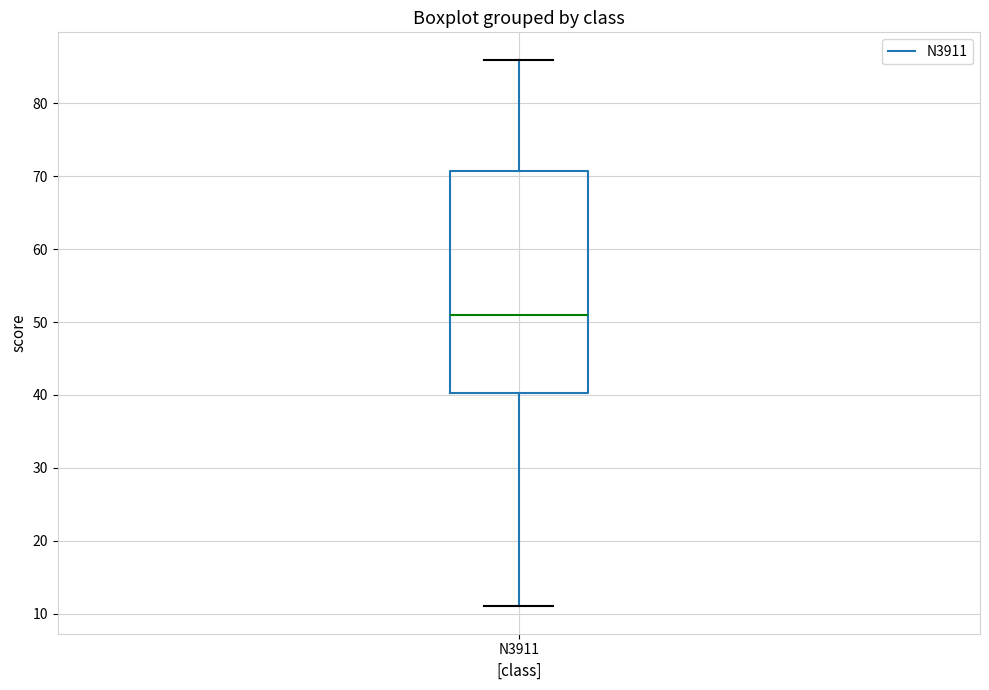

Read this box plot against the y-axis: the position of the median line, the range covered by the box, and the ends of both whiskers. The values are not printed on the chart, so give them approximately, as read against the axis.

median 51, box 40 to 71, whiskers 11 to 86